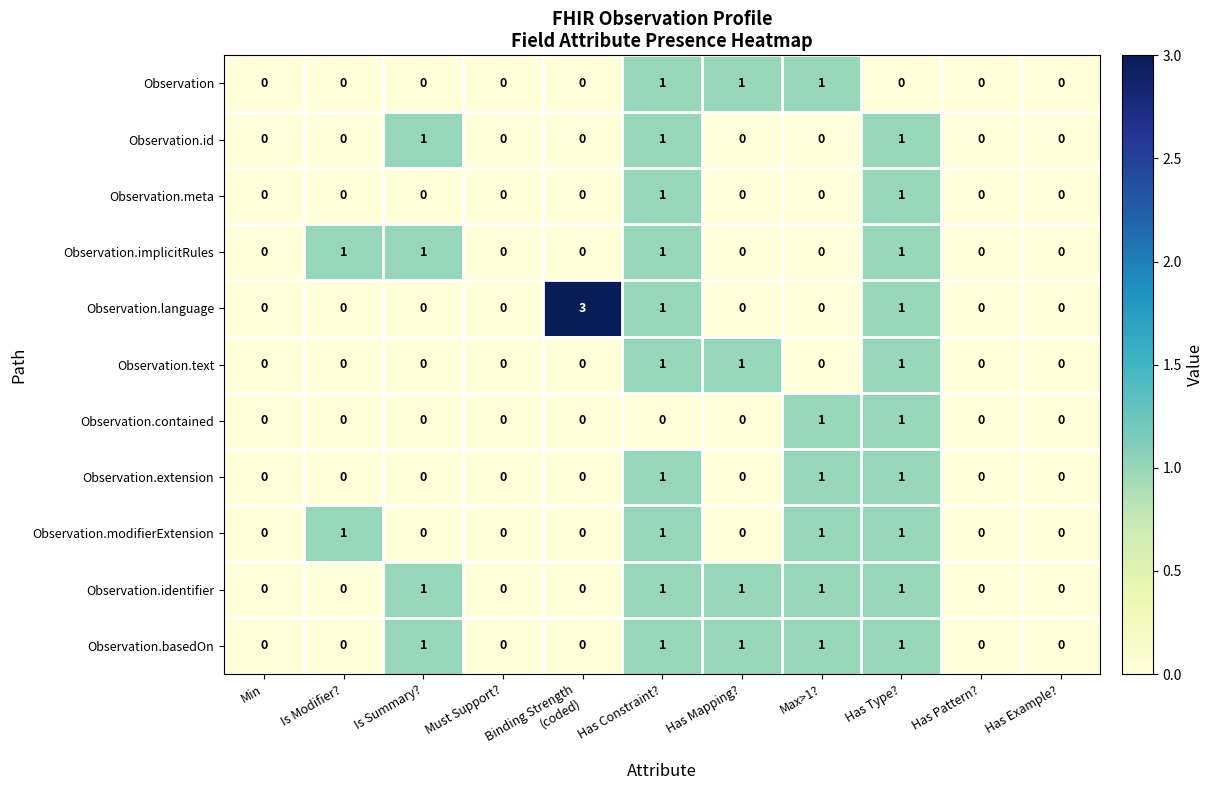

The value of Observation.id at Is Summary? is 1. True or false?

True